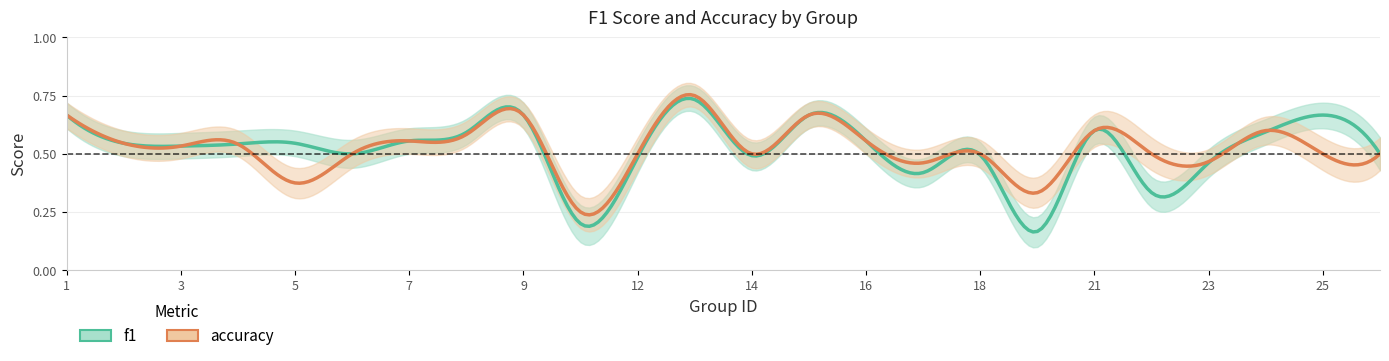

Does the chart have visible grid lines?

Yes